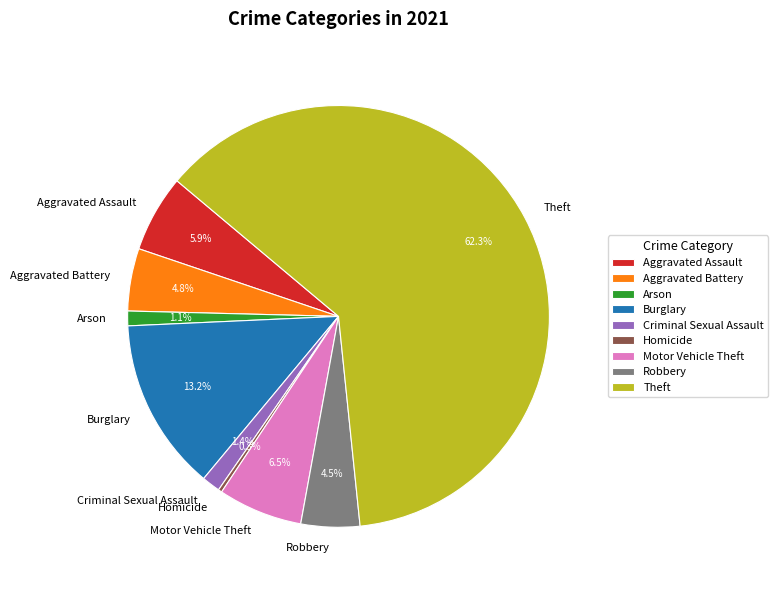

What portion of the pie excludes Homicide?

99.7%